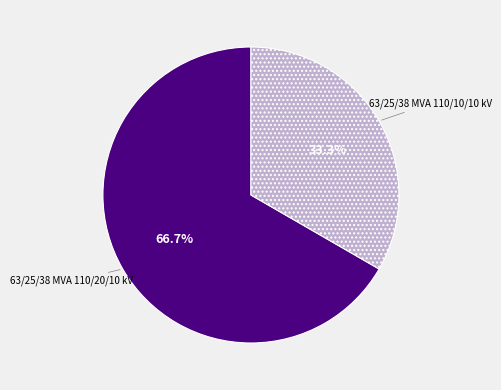

Count the number of slices in the pie.

2